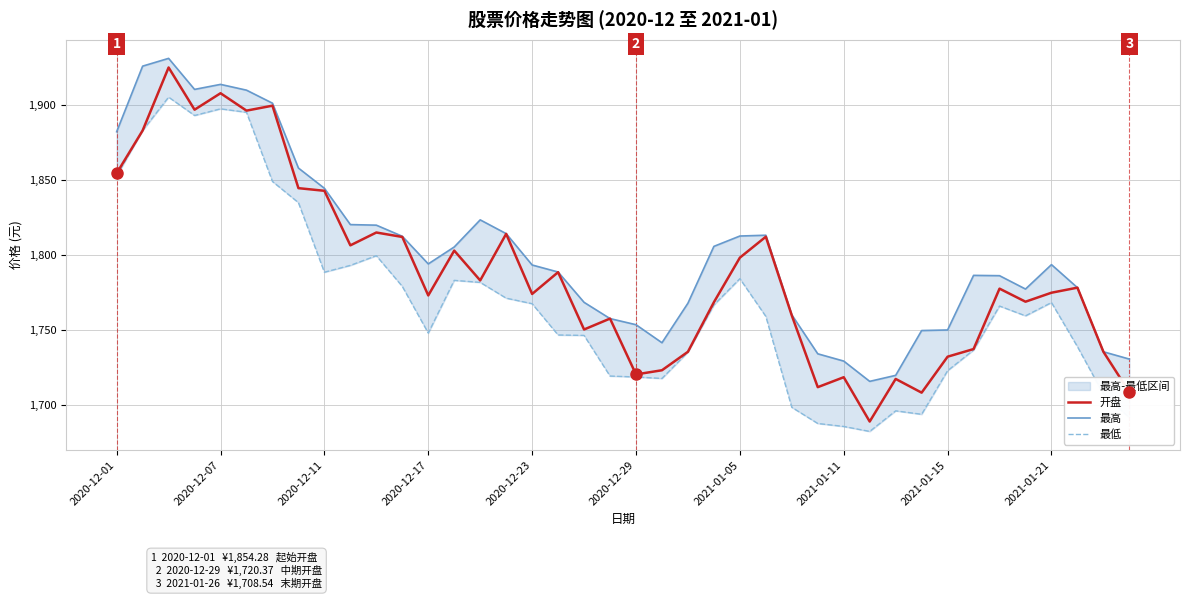

What is the difference between the second highest and second lowest values in the 开盘 series?

199.4